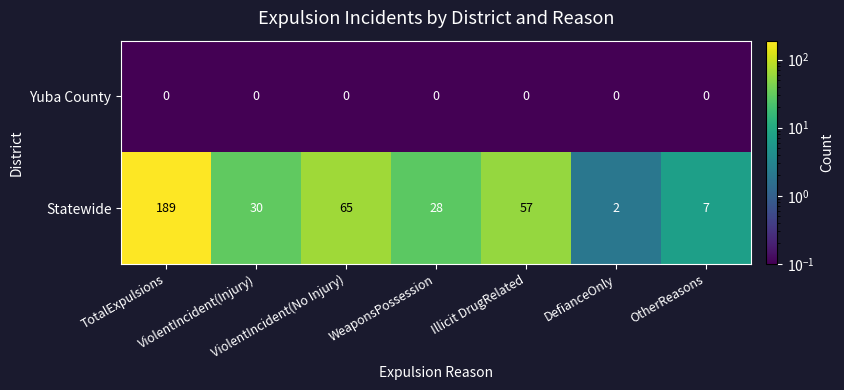

What is the difference between the maximum and minimum values in the Statewide series?

187